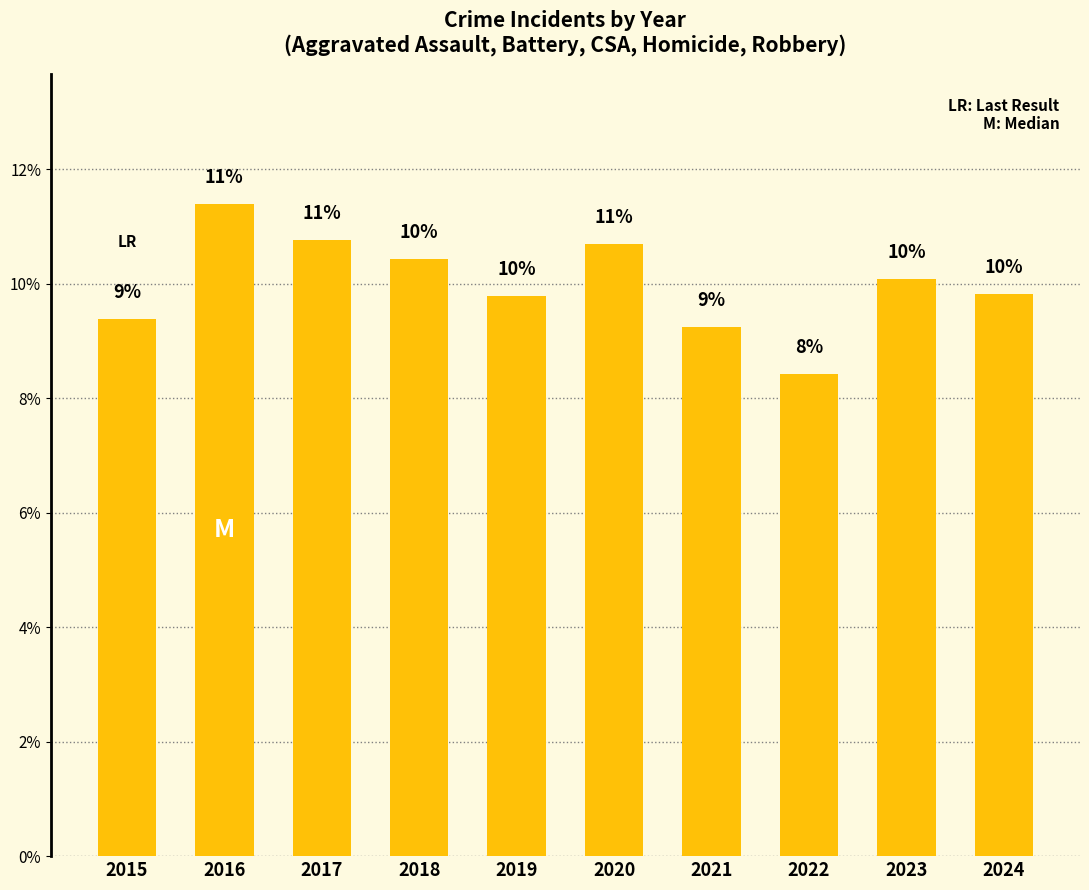

Reading left to right, extract all data points from this chart.

9.4	11.4	10.8	10.4	9.8	10.7	9.2	8.4	10.1	9.8